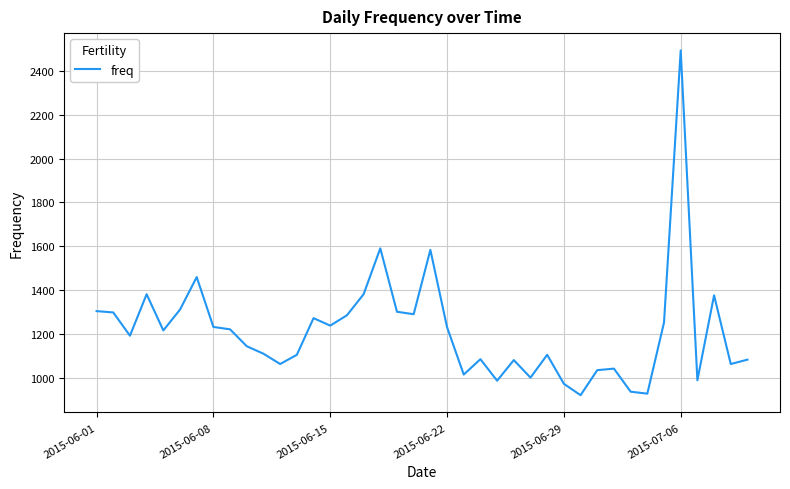

What is the smallest value displayed?

922